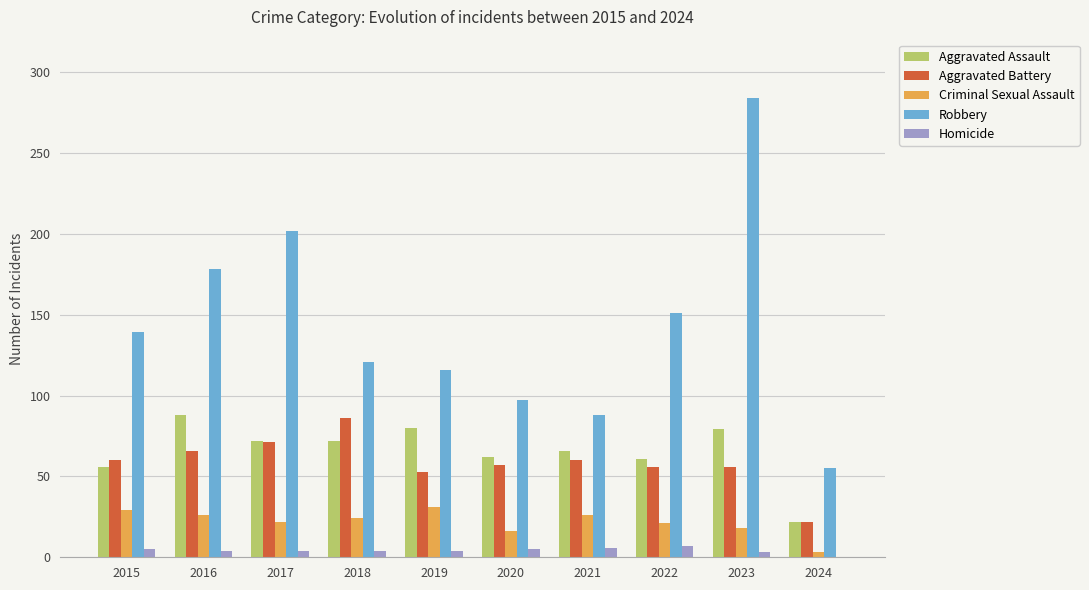

How many groups of bars are there?

10